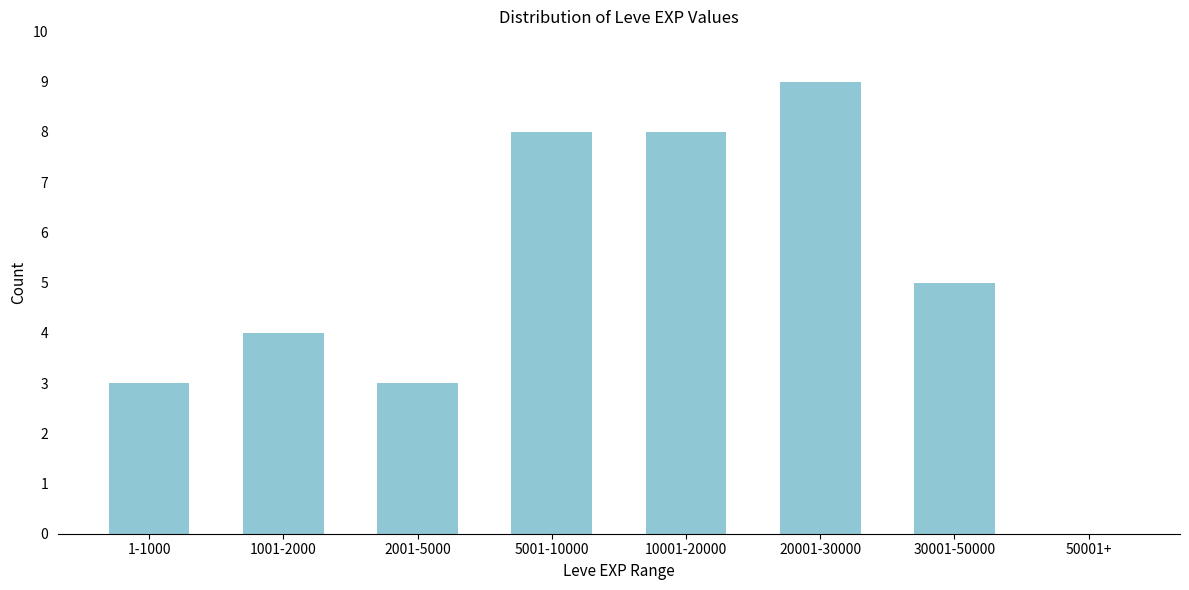

Reading left to right, extract all data points from this chart.

1-1000=3	1001-2000=4	2001-5000=3	5001-10000=8	10001-20000=8	20001-30000=9	30001-50000=5	50001+=0